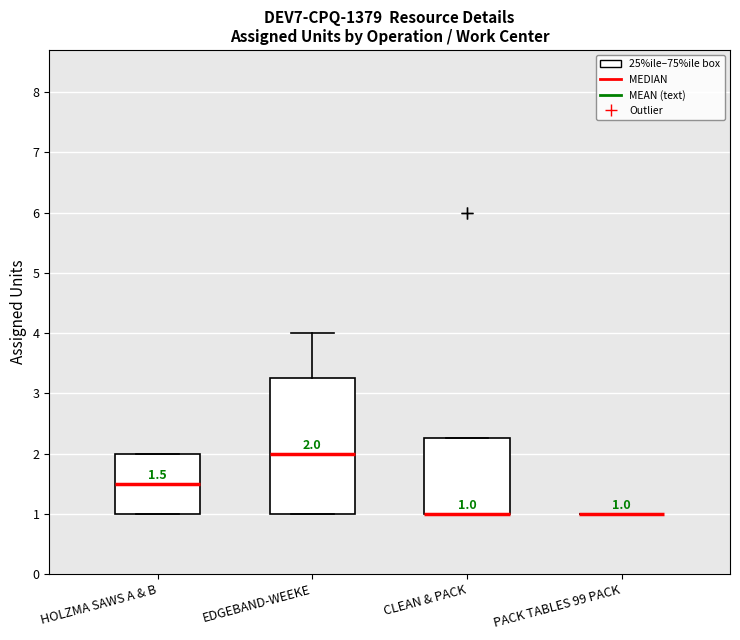

Comparing the boxes themselves (not the whiskers), which one is the tallest?

EDGEBAND-WEEKE